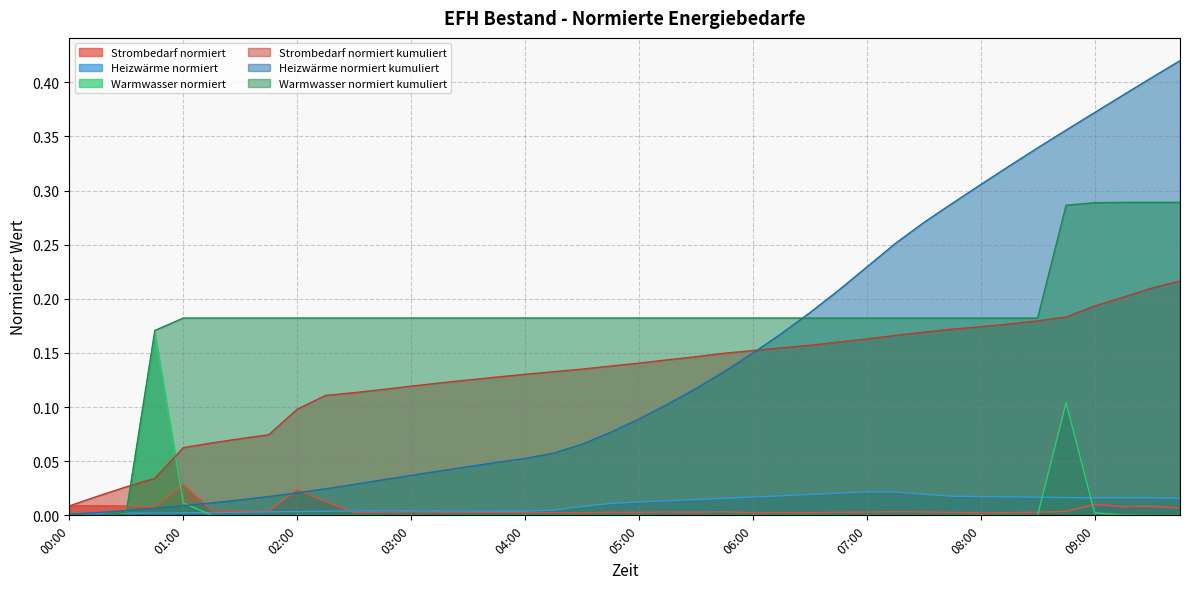

Does the chart have visible grid lines?

Yes